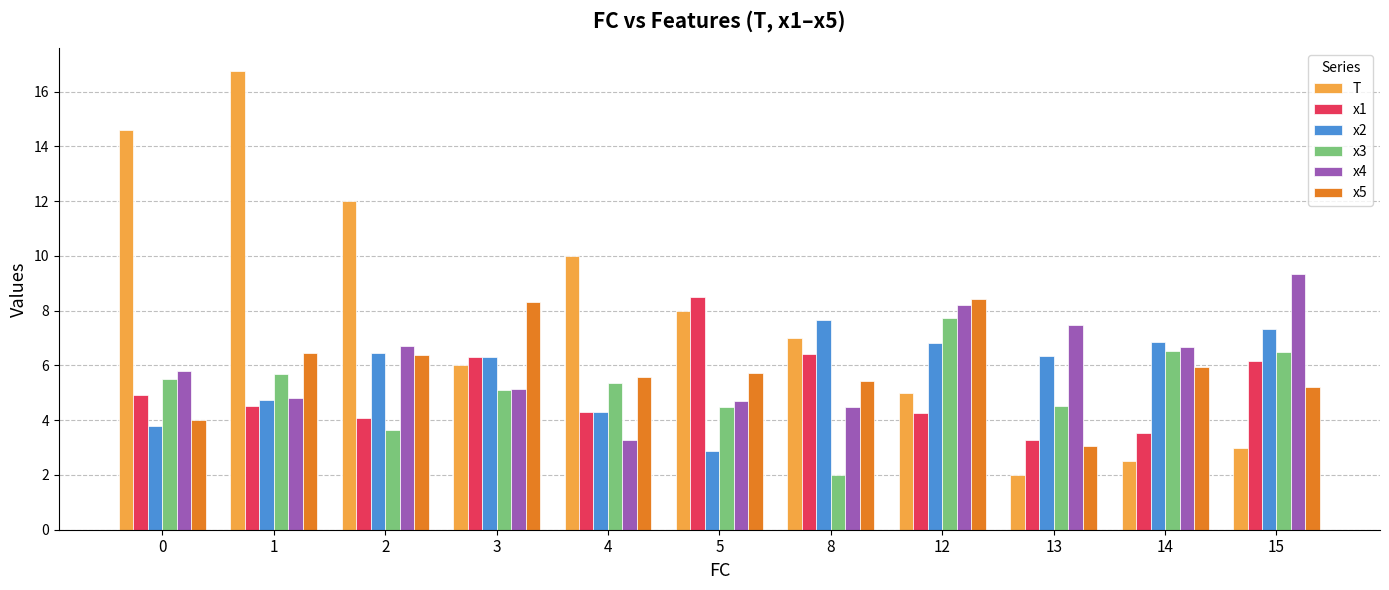

How many values in the x2 series exceed 6?

7